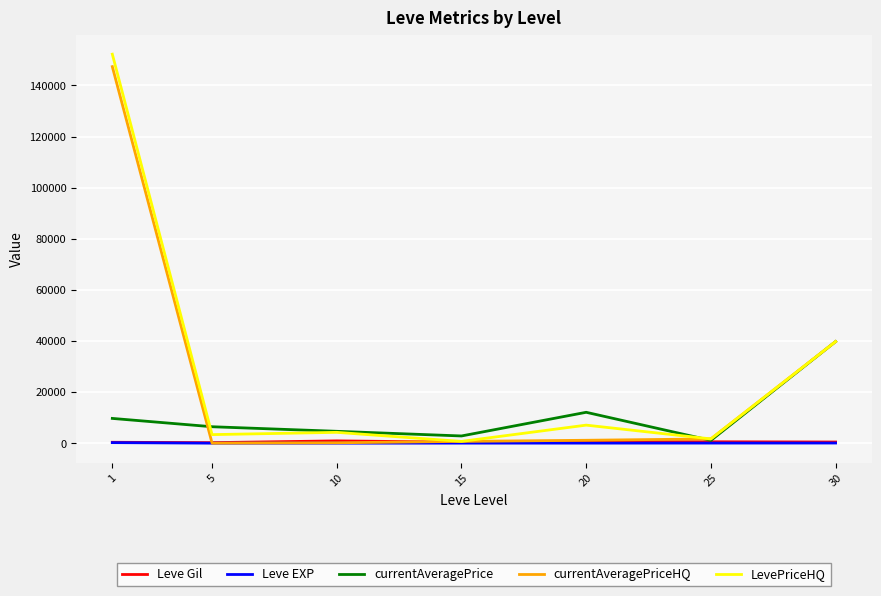

Is it true that LevePriceHQ equals 7057.0 at 20?

True